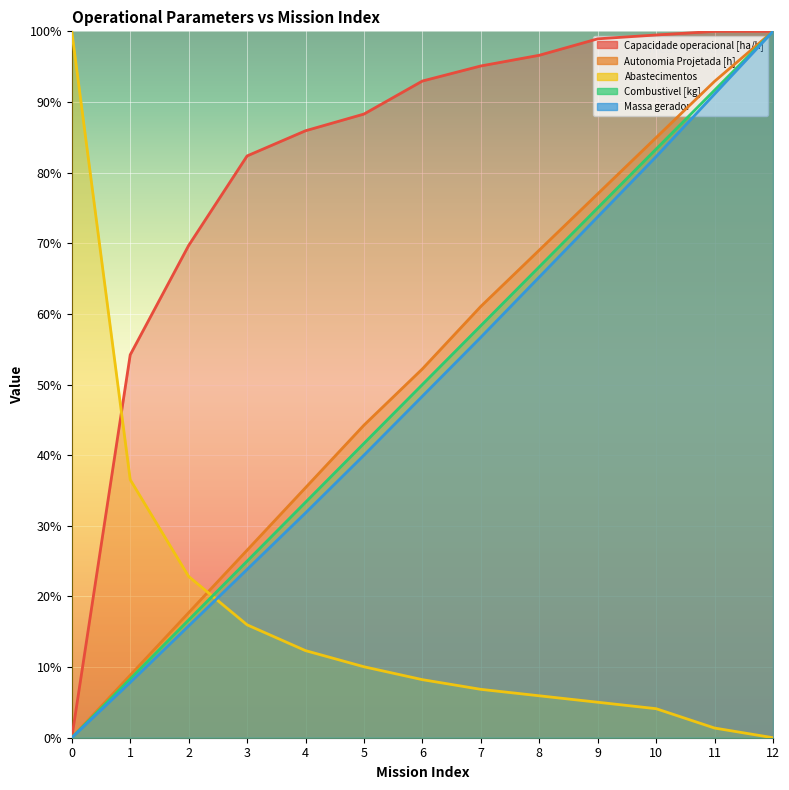

Reading right to left, list all the values displayed in this chart.

Capacidade operacional [ha/h]: 1.0	1.0	1.0	1.0	1.0	1.0	0.9	0.9	0.9	0.8	0.7	0.5	0.0
Autonomia Projetada [h]: 1.0	0.9	0.8	0.8	0.7	0.6	0.5	0.4	0.4	0.3	0.2	0.1	0.0
Abastecimentos: 0.0	0.0	0.0	0.1	0.1	0.1	0.1	0.1	0.1	0.2	0.2	0.4	1.0
Combustivel [kg]: 1.0	0.9	0.8	0.8	0.7	0.6	0.5	0.4	0.3	0.2	0.2	0.1	0.0
Massa gerador: 1.0	0.9	0.8	0.7	0.7	0.6	0.5	0.4	0.3	0.2	0.2	0.1	0.0